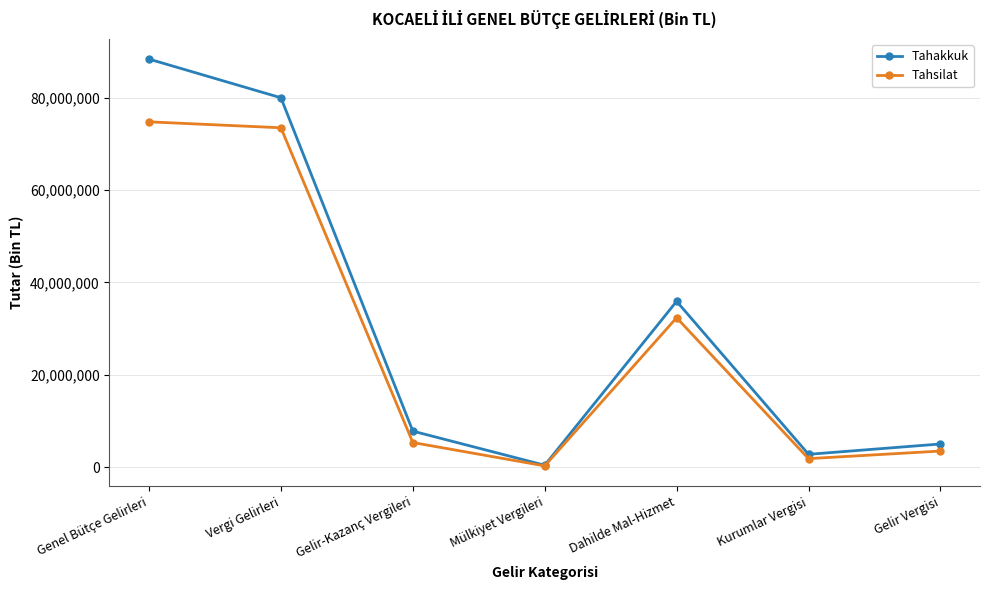

How many values in the Tahakkuk series are below 7800563?

3